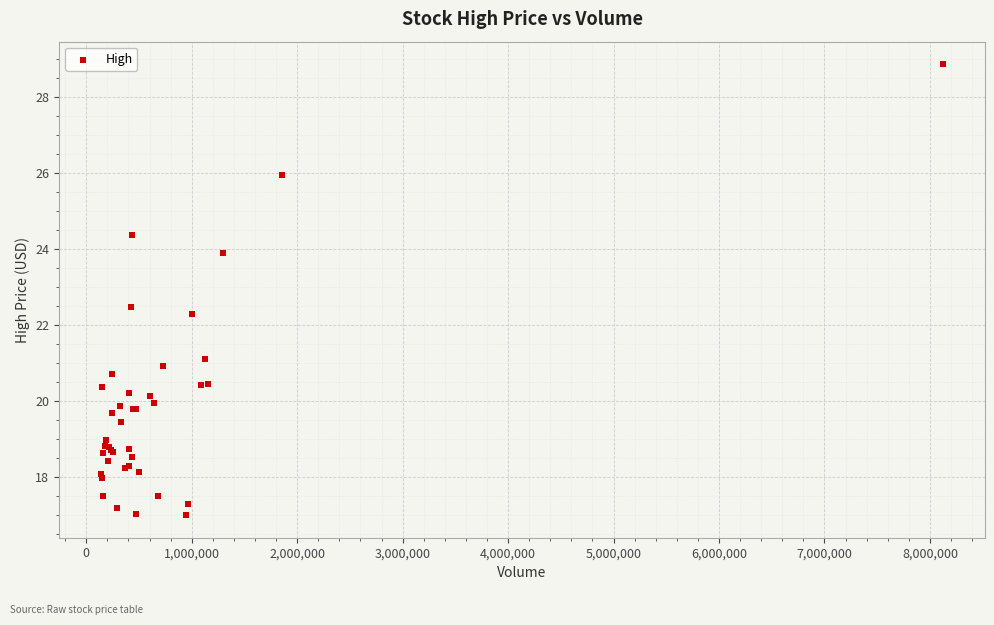

What Y value in the scatter plot is closest to 22?

22.3